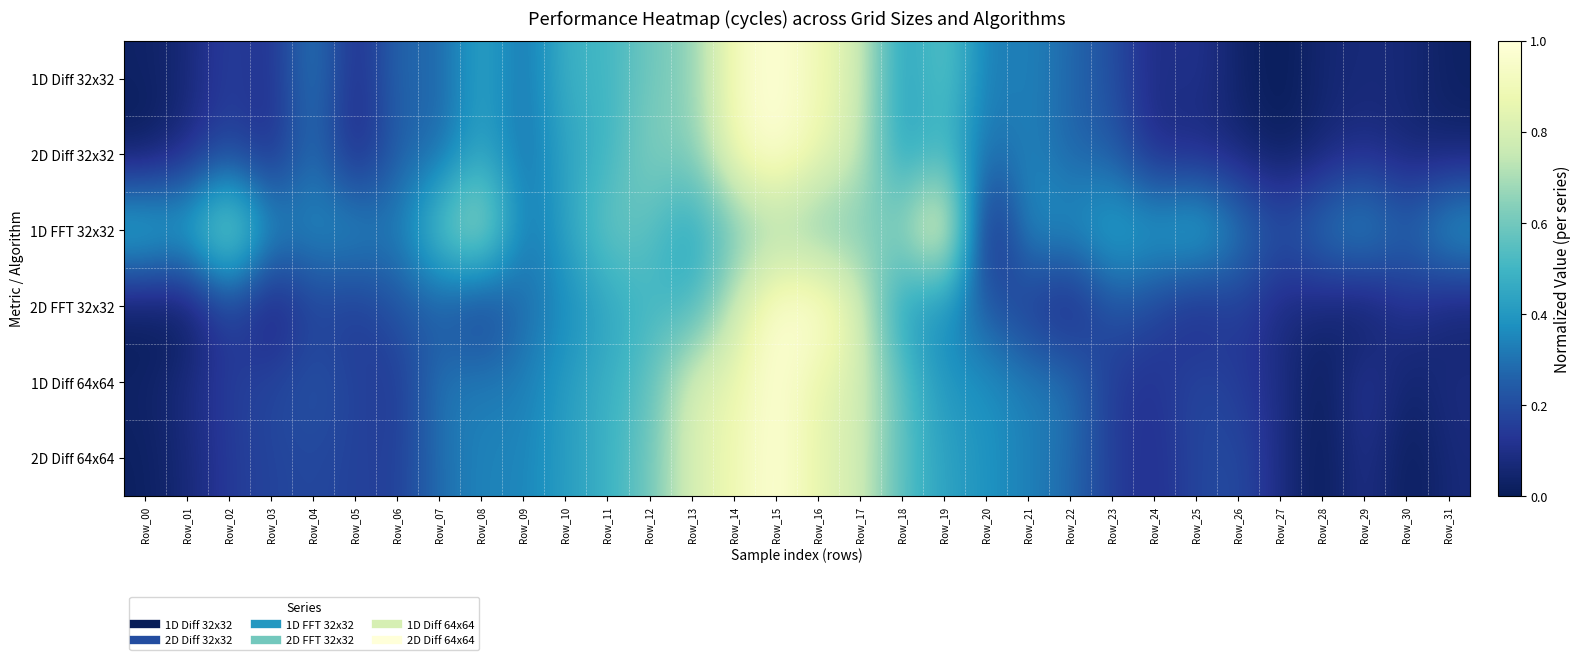

Between Row_19 and Row_10, which is larger?

Row_19